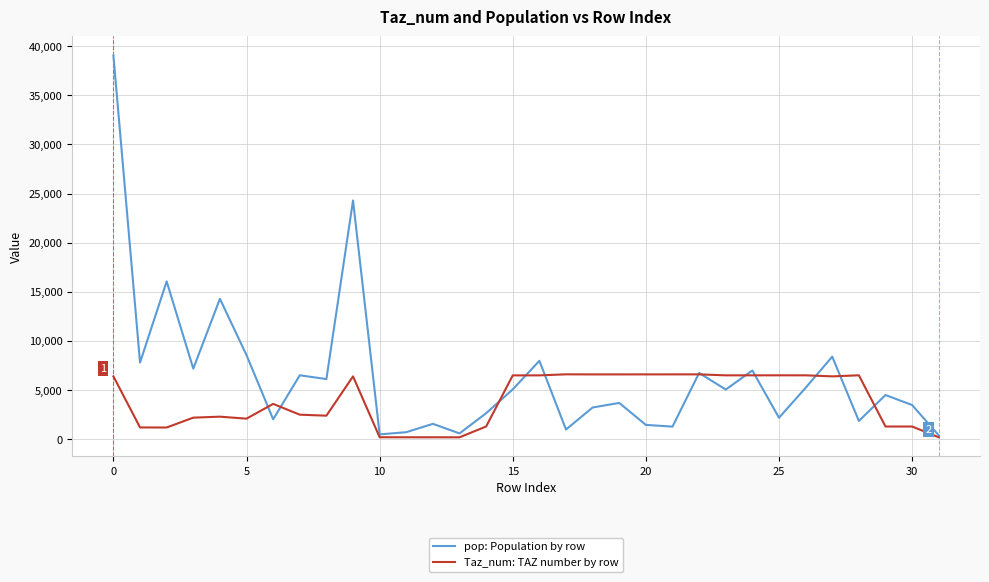

Which series has the widest spread of values?

pop: Population by row